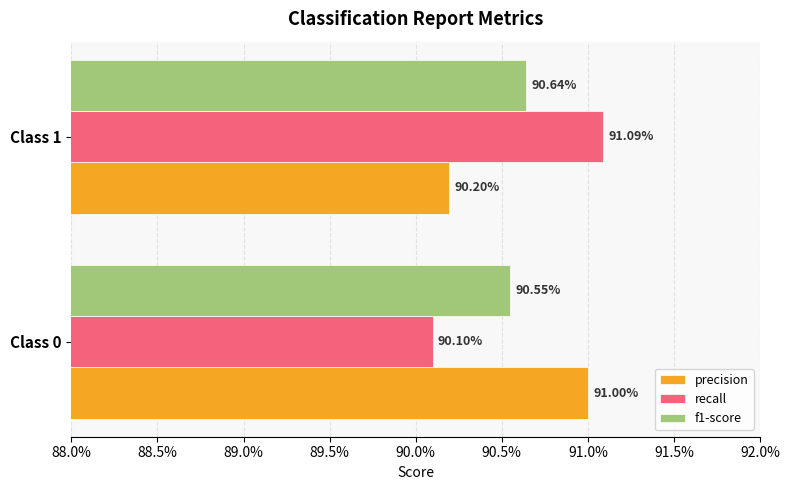

What are all the series names shown in the legend?

precision, recall, f1-score